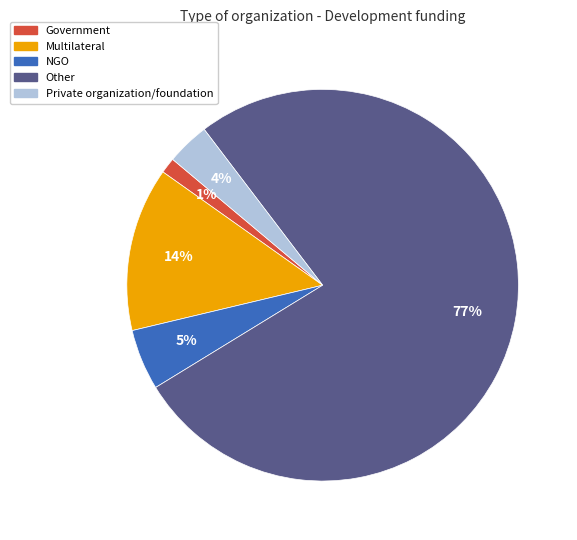

To the nearest percent, what is the average slice percentage?

20%